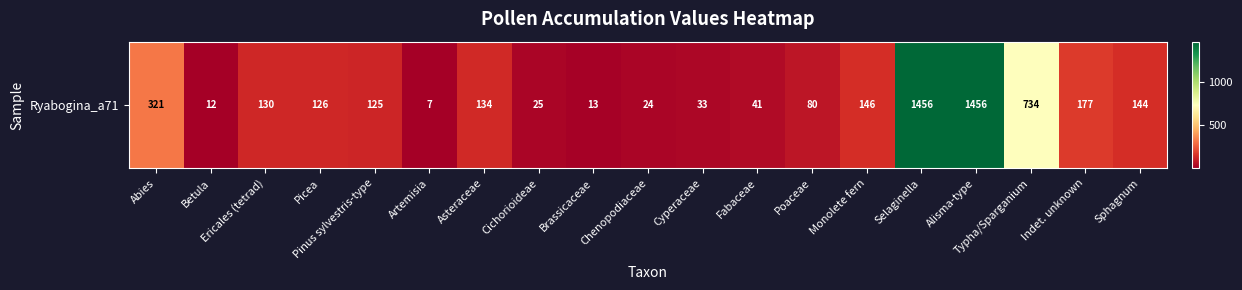

How many data points are above 126?

9